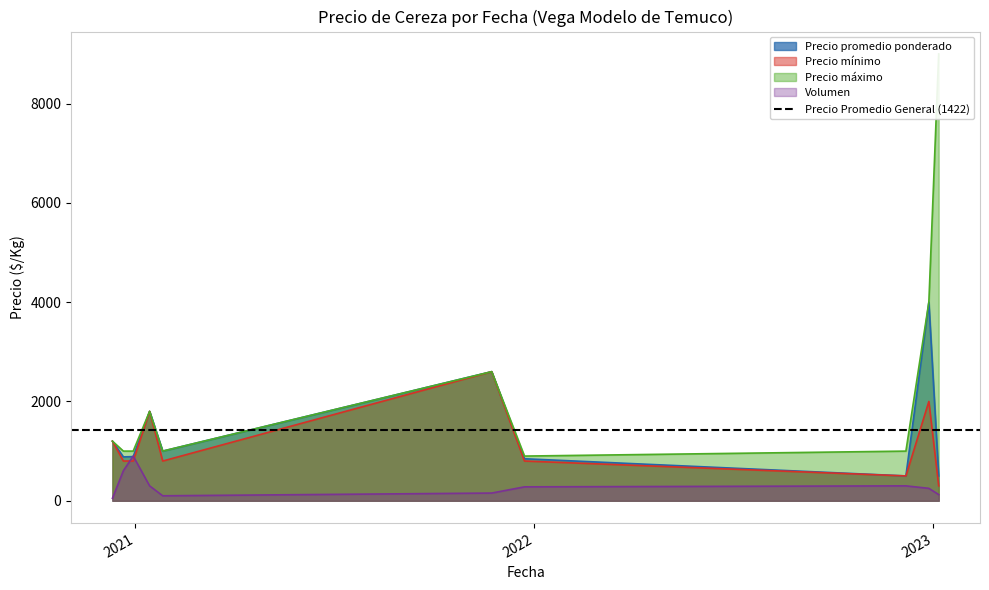

What is the minimum value for Precio promedio ponderado?

500